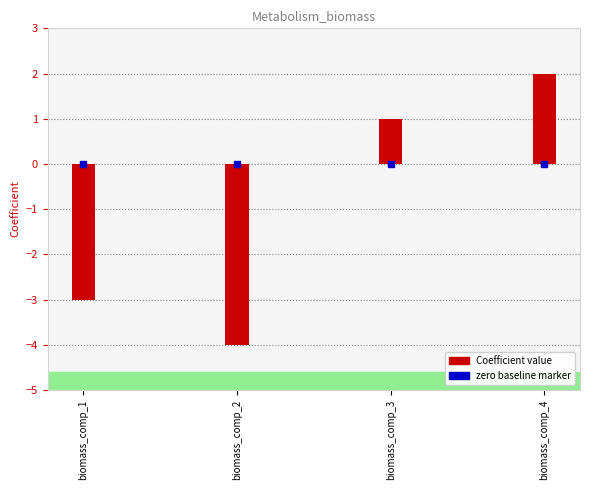

How many bars are there in total?

4